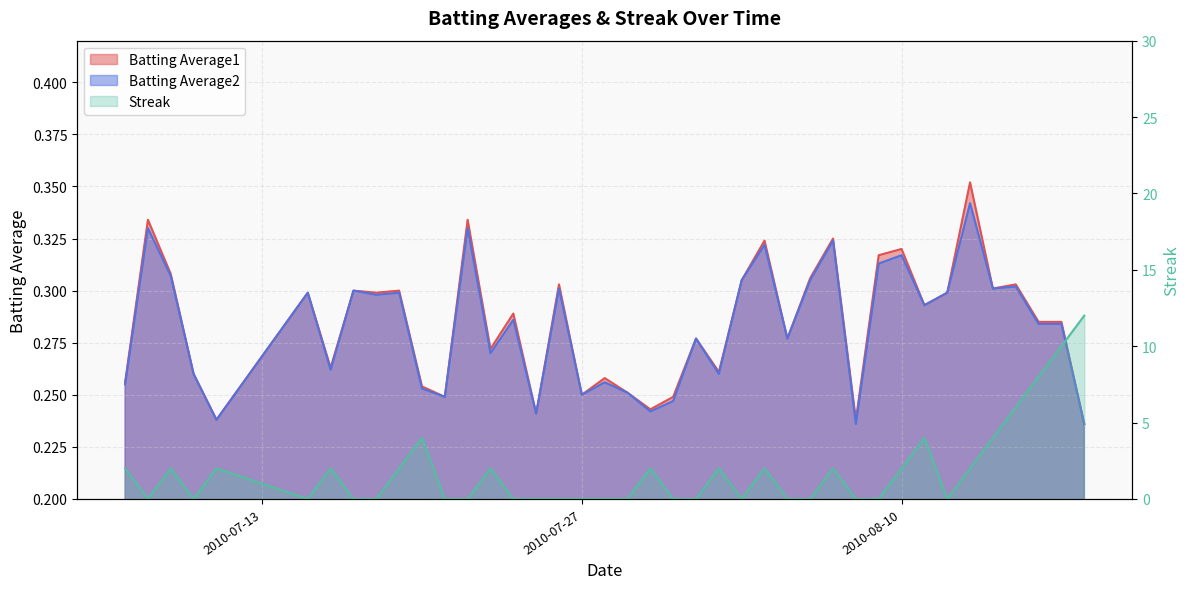

What is the difference between the highest and lowest values at 2010-08-03?

0.3